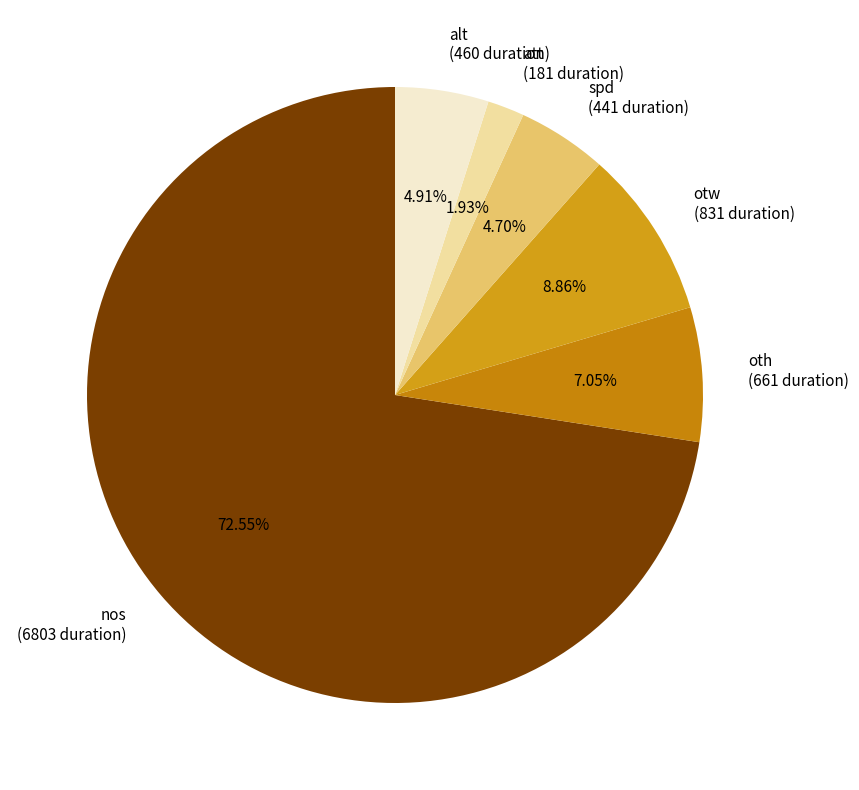

Count the number of slices in the pie.

6